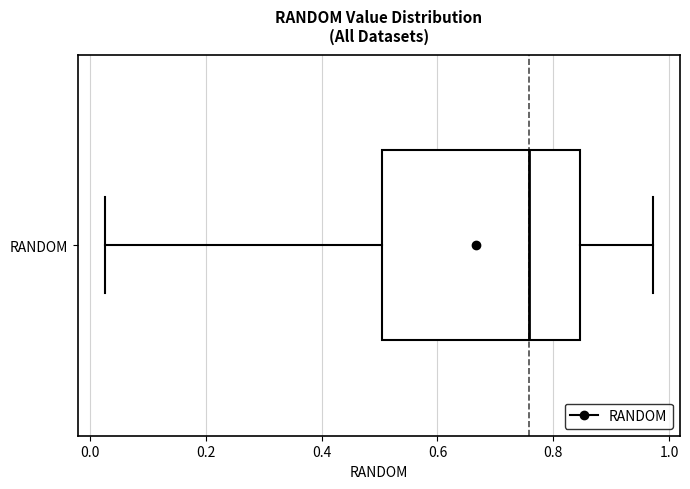

Transcribe this box plot: give where the median line is, the range the box spans, and where the two whiskers end, as read against the x-axis. The values are not printed on the chart, so give them approximately, as read against the axis.

median 0.76, box 0.50 to 0.84, whiskers 0.02 to 0.98